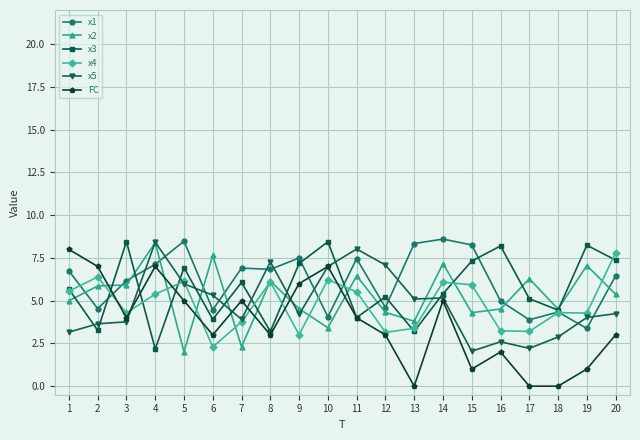

Which series has the widest spread of values?

FC